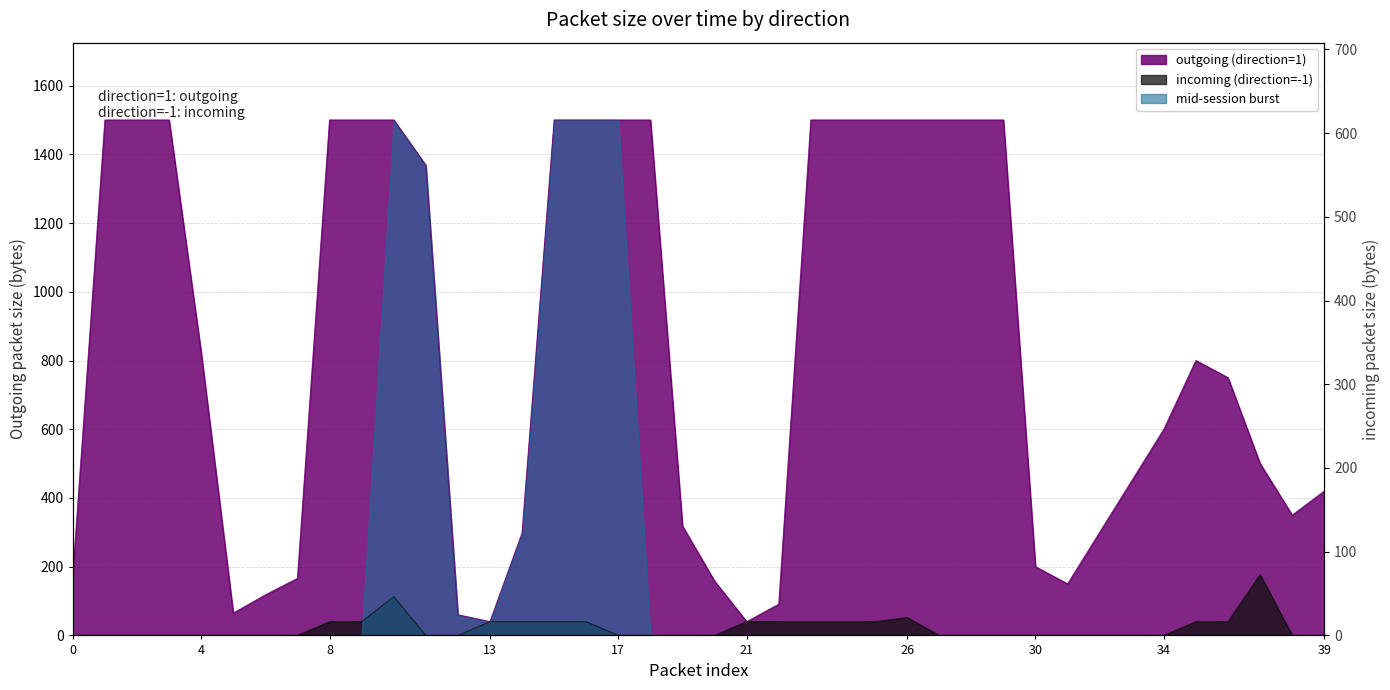

How many interior local peaks does the incoming (direction=-1) series have?

3